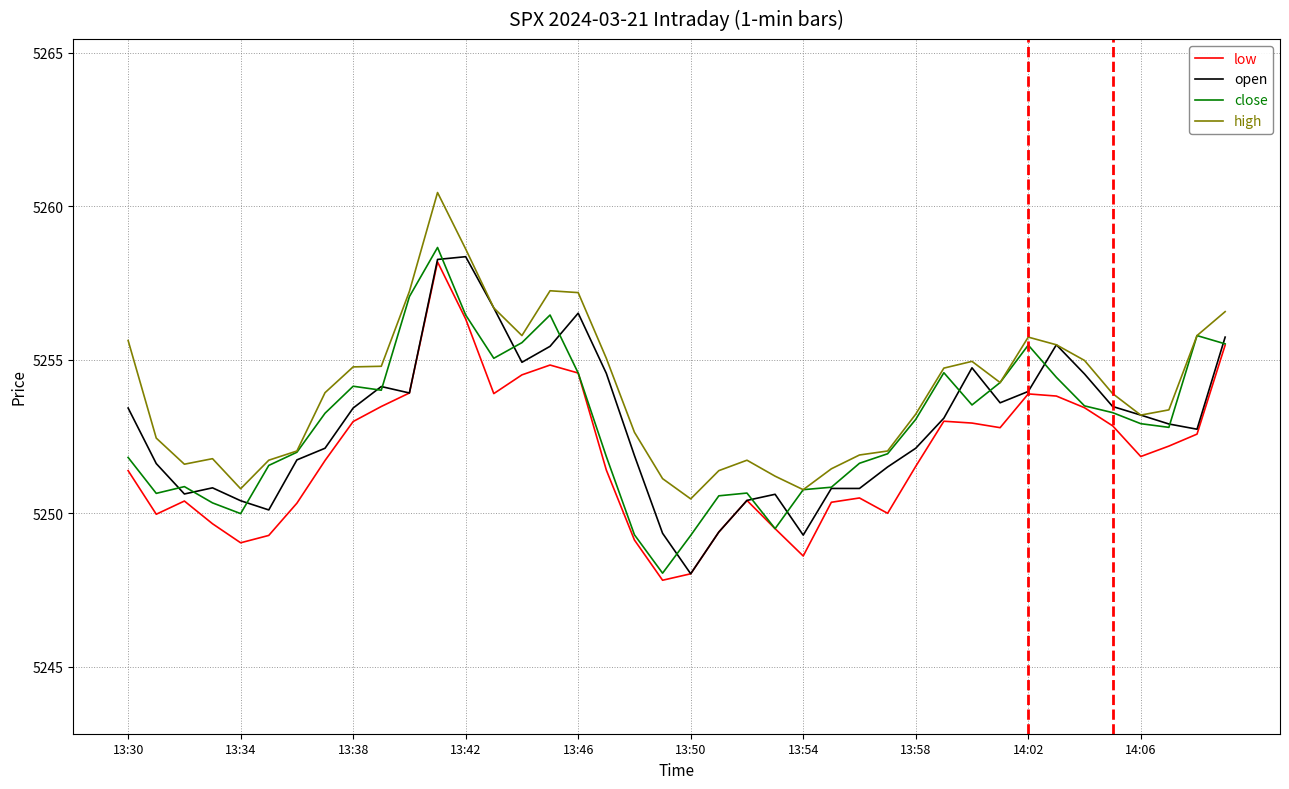

What is the lowest value of the close series?

5248.1